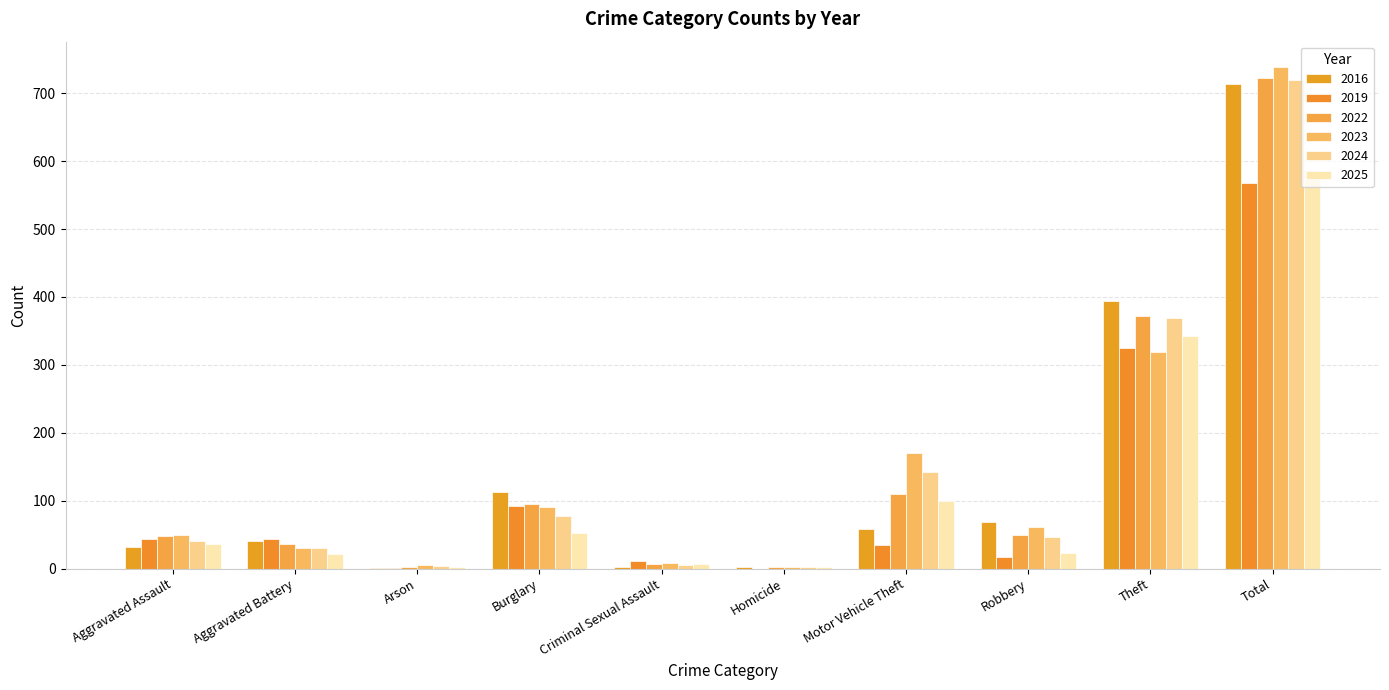

Are the bars horizontal?

No